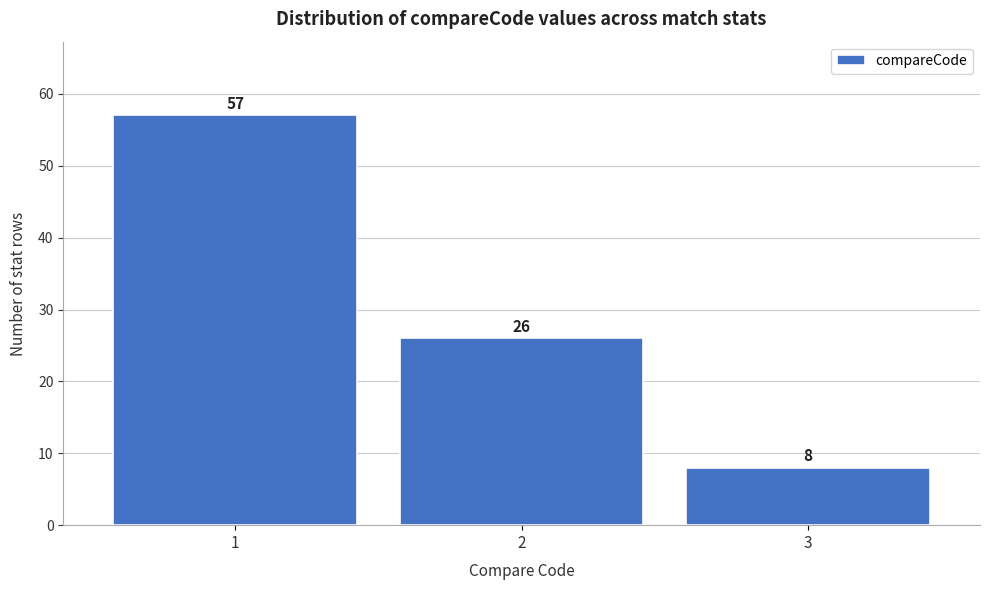

Reading left to right, transcribe all the data shown in this chart.

57	26	8